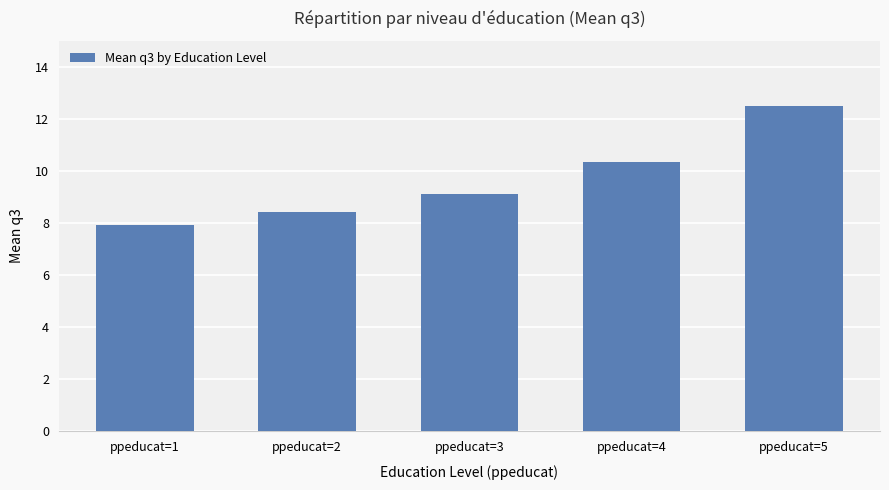

Rank the categories by value from lowest to highest.

ppeducat=1, ppeducat=2, ppeducat=3, ppeducat=4, ppeducat=5